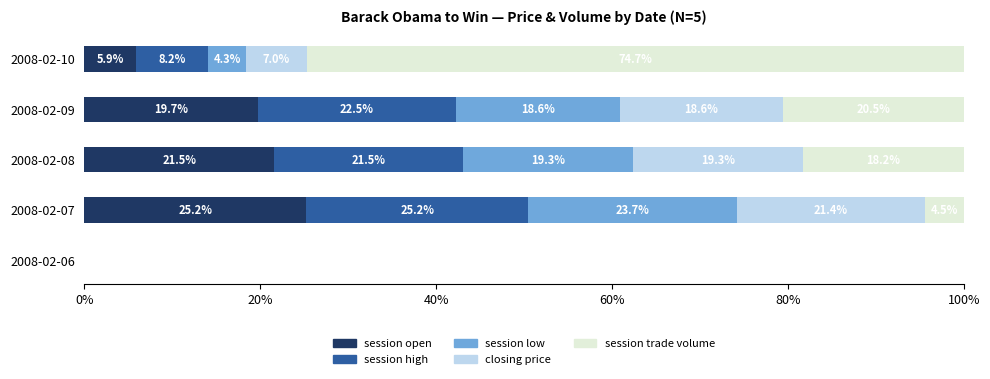

The session open series shows 36.4 at 2008-02-08. True or false?

False